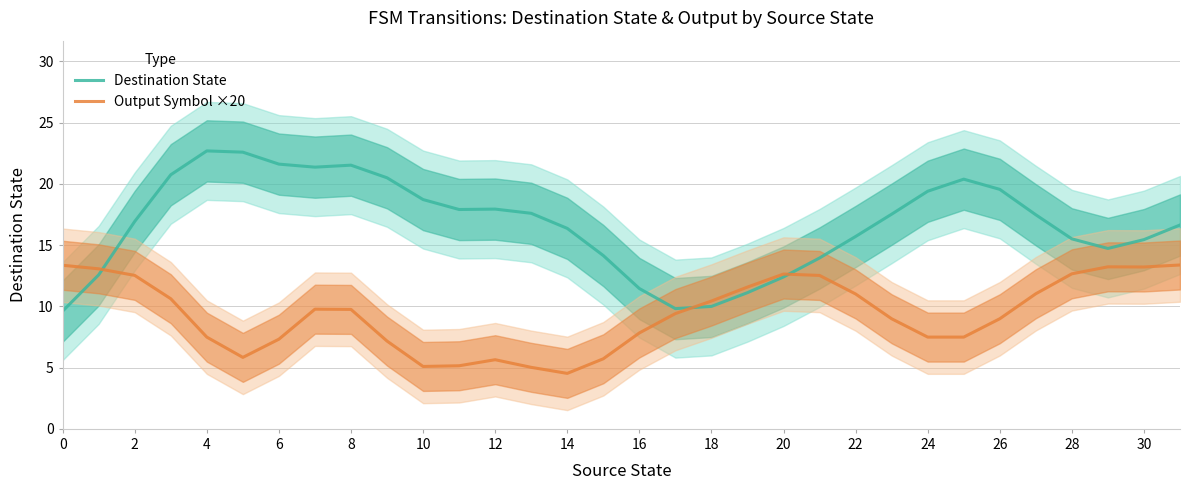

How many times do Output Symbol ×20 and Destination State cross each other?

3